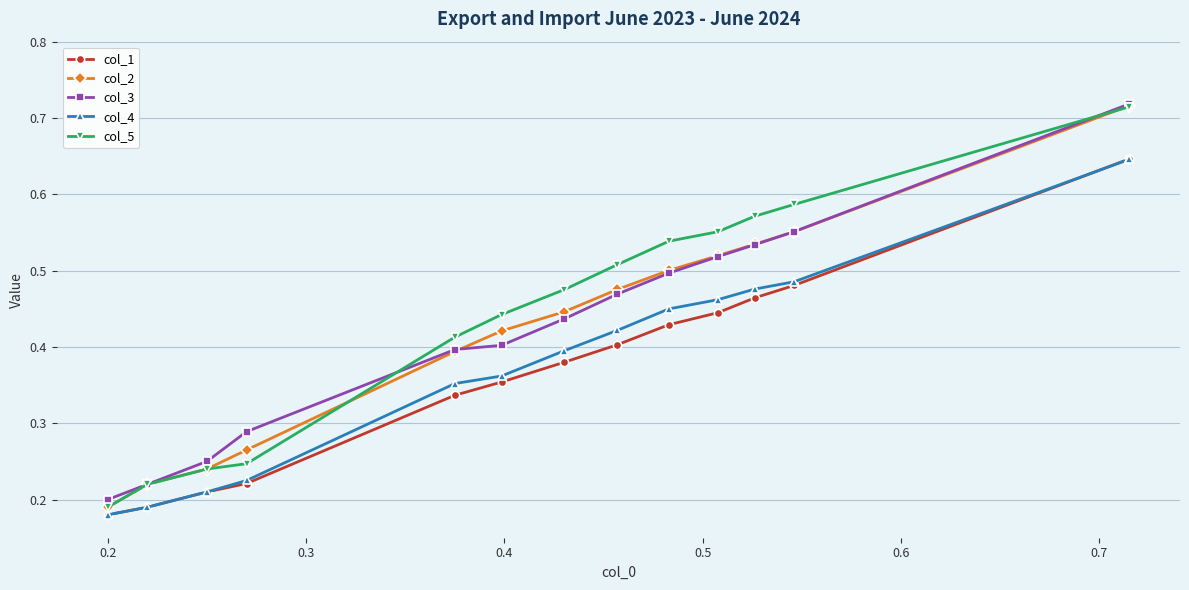

List the series in order of their peak value, lowest first.

col_4, col_1, col_5, col_2, col_3